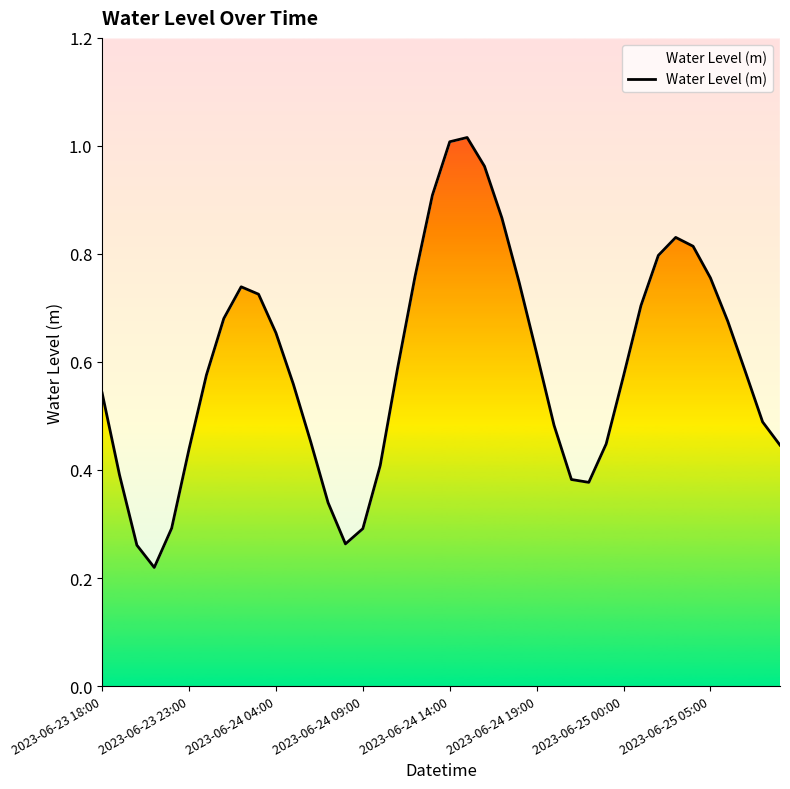

What is the sum of all values?

23.7